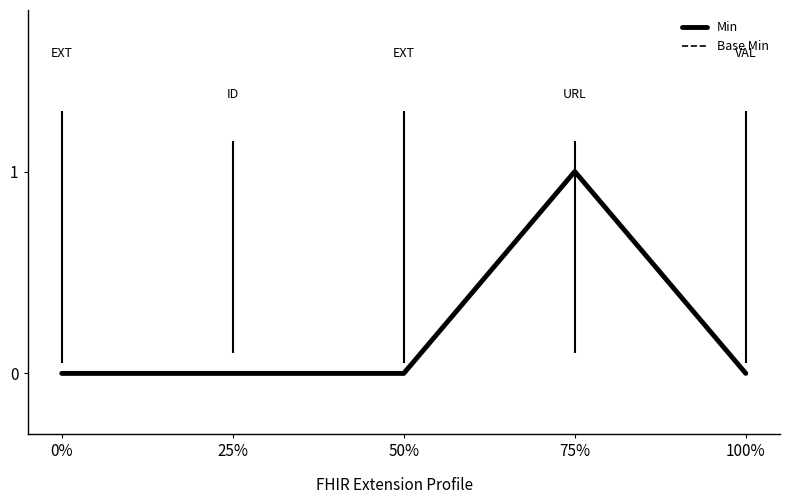

How many interior local peaks does the Base Min series have?

1